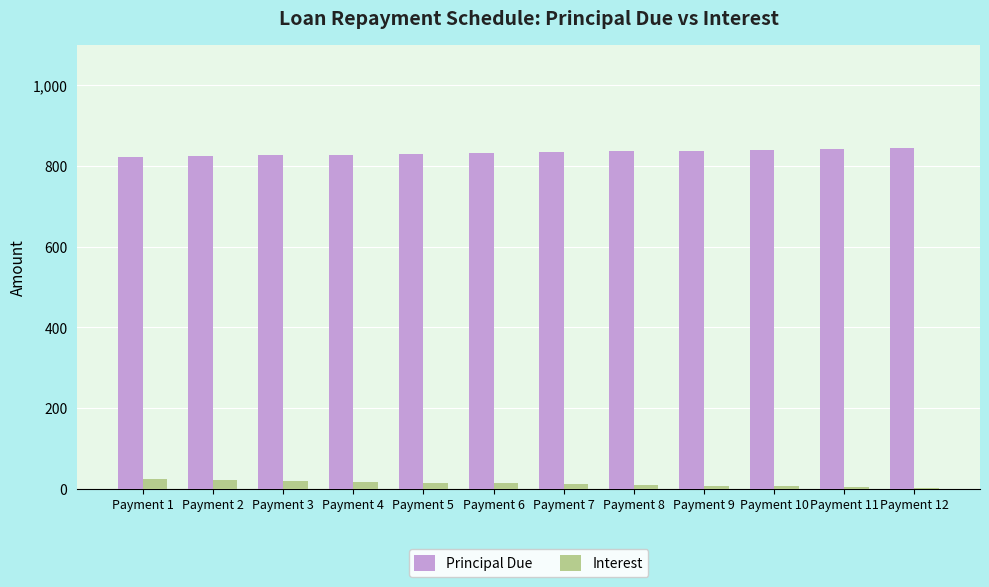

Read the Principal Due value at Payment 10.

840.1